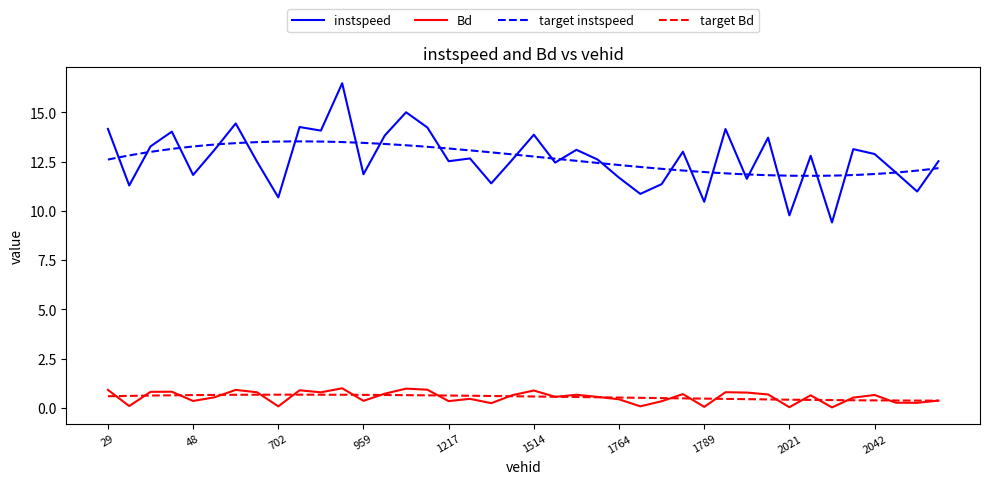

Reading right to left, transcribe all the data shown in this chart.

instspeed: 2441.0=12.5	2200.0=11.0	2195.0=11.9	2042.0=12.9	2041.0=13.1	2032.0=9.4	2022.0=12.8	2021.0=9.8	1795.0=13.7	1794.0=11.6	1792.0=14.2	1789.0=10.5	1788.0=13.0	1785.0=11.4	1775.0=10.9	1764.0=11.7	1761.0=12.6	1525.0=13.1	1519.0=12.5	1514.0=13.9	1511.0=12.6	1365.0=11.4	1231.0=12.7	1217.0=12.5	1210.0=14.2	979.0=15.0	968.0=13.8	959.0=11.9	958.0=16.5	716.0=14.1	710.0=14.3	702.0=10.7	453.0=12.5	451.0=14.4	449.0=13.1	48.0=11.8	46.0=14.0	42.0=13.3	30.0=11.3	29.0=14.2
Bd: 2441.0=0.4	2200.0=0.3	2195.0=0.3	2042.0=0.7	2041.0=0.5	2032.0=0.0	2022.0=0.6	2021.0=0.0	1795.0=0.7	1794.0=0.8	1792.0=0.8	1789.0=0.0	1788.0=0.7	1785.0=0.3	1775.0=0.1	1764.0=0.4	1761.0=0.6	1525.0=0.7	1519.0=0.6	1514.0=0.9	1511.0=0.6	1365.0=0.2	1231.0=0.5	1217.0=0.3	1210.0=0.9	979.0=1.0	968.0=0.7	959.0=0.4	958.0=1.0	716.0=0.8	710.0=0.9	702.0=0.1	453.0=0.8	451.0=0.9	449.0=0.5	48.0=0.3	46.0=0.8	42.0=0.8	30.0=0.1	29.0=0.9